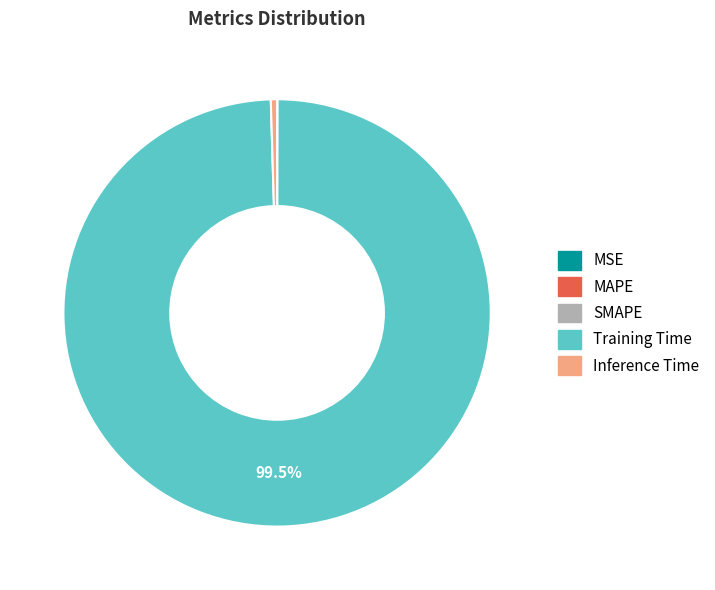

Which category accounts for the majority?

Training Time